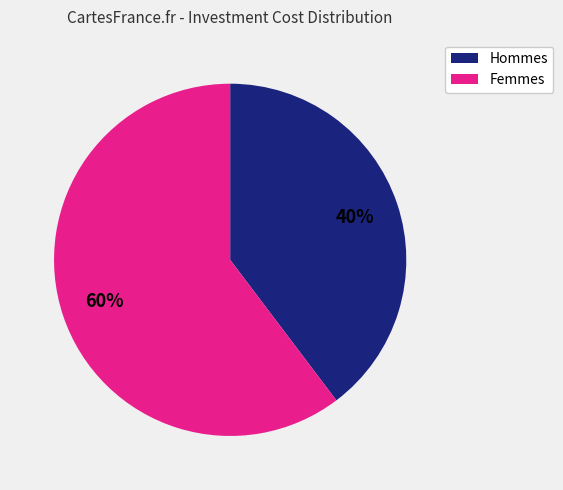

To the nearest percent, what is the average slice percentage?

50%